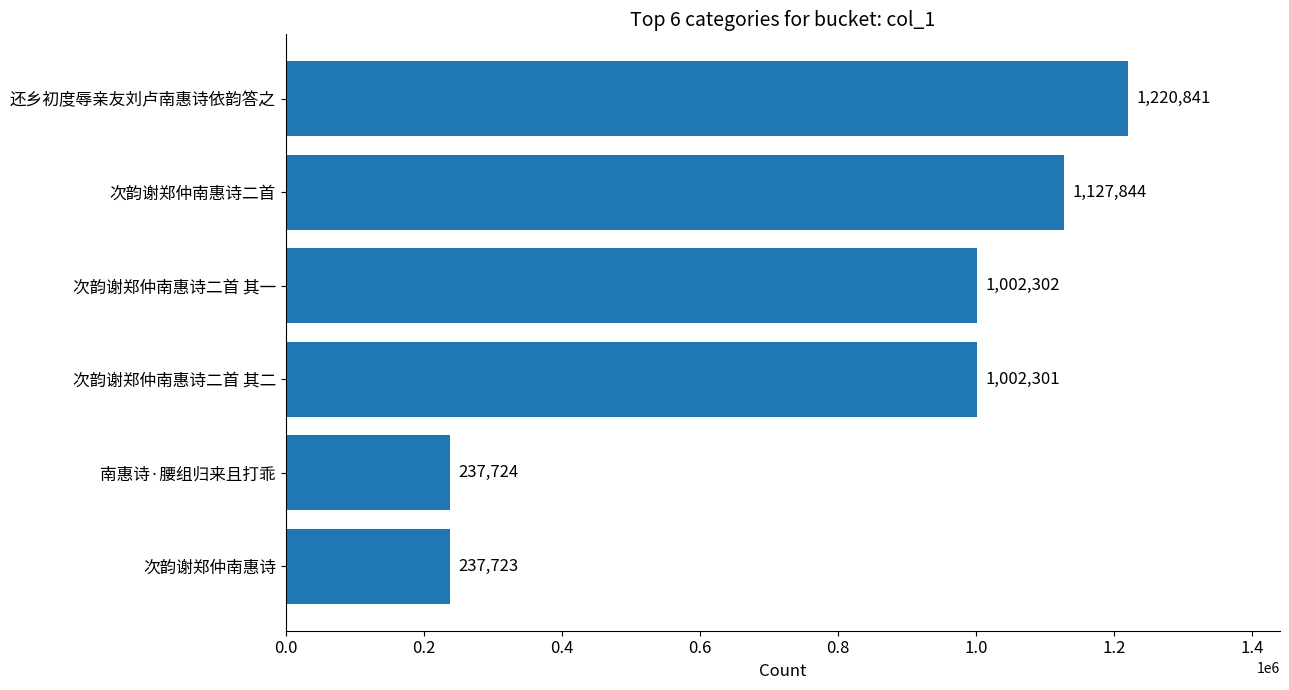

What is the greatest value displayed?

1220841